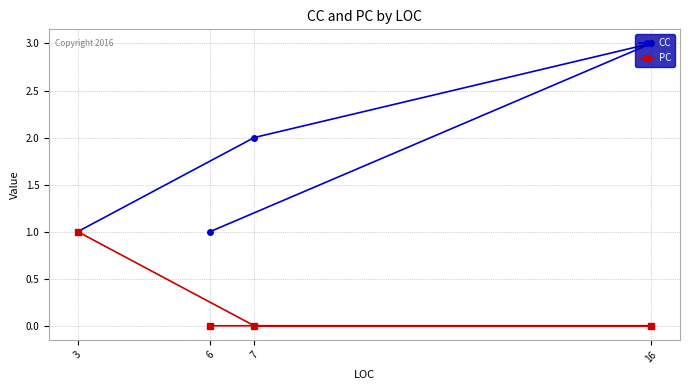

Rank the categories by CC value from highest to lowest.

16, 7, 6, 3